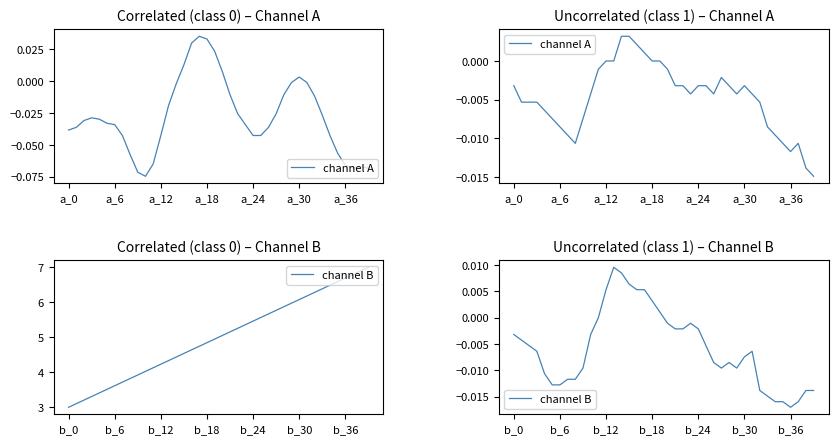

At which category does channel B reach its first local peak?

13